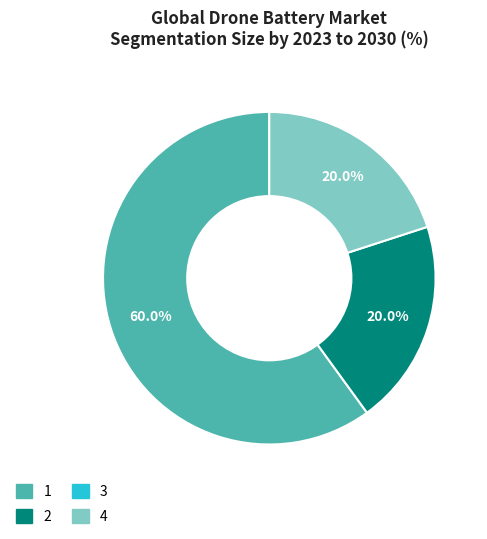

Is there a majority slice in this chart?

Yes